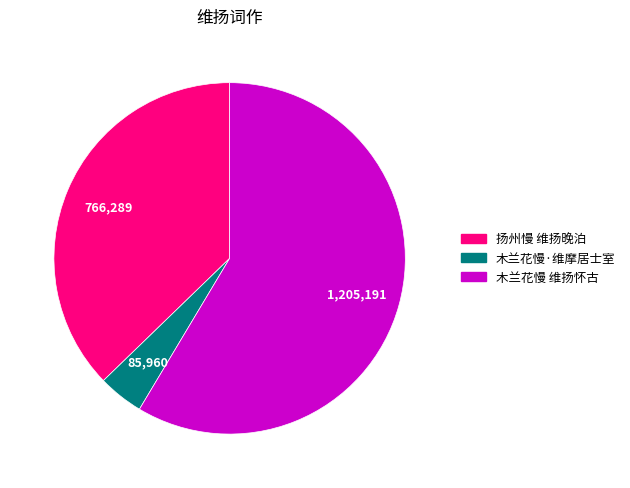

Do 木兰花慢·维摩居士室 and 木兰花慢 维扬怀古 together represent more than half of the pie?

Yes